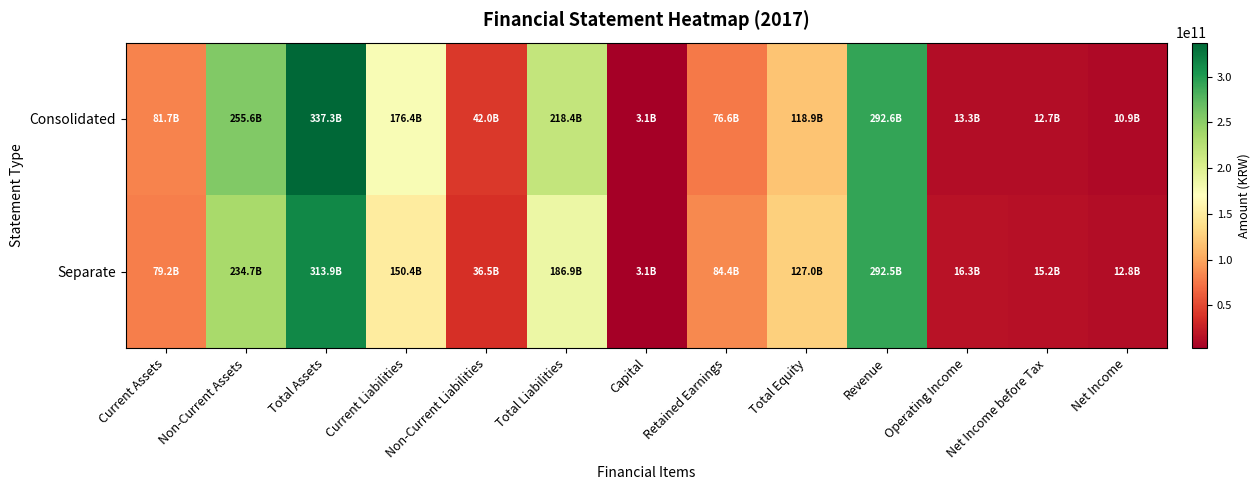

List the series in order of their peak value, lowest first.

Separate, Consolidated